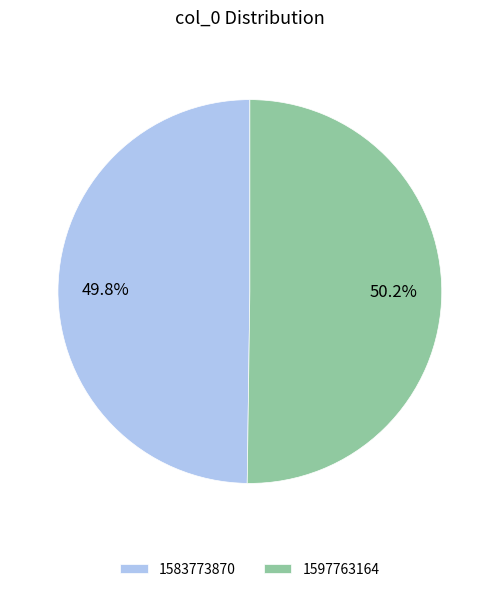

Is there any slice that represents more than half of the pie?

Yes